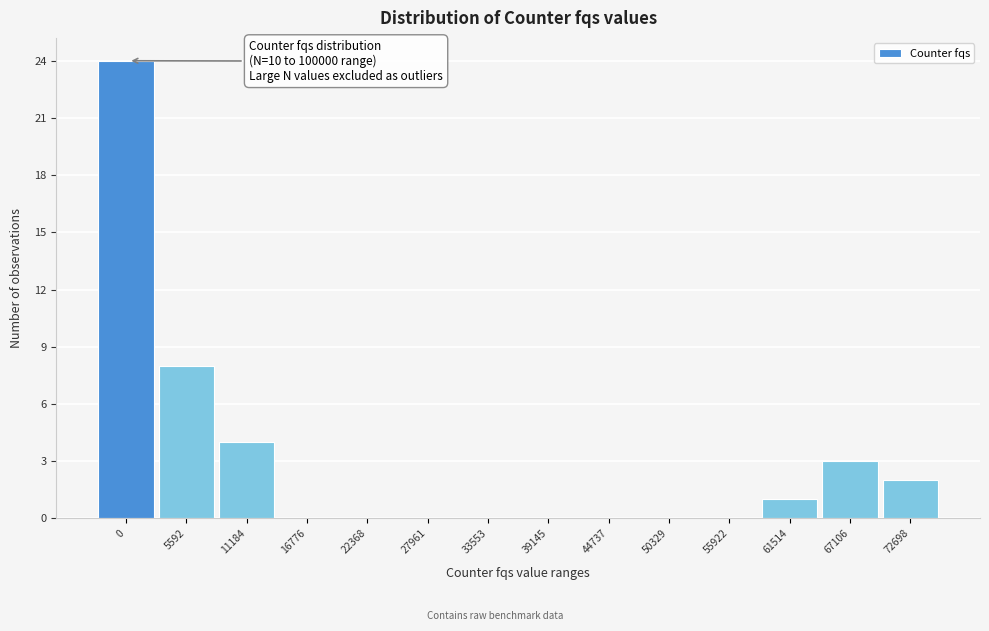

Reading left to right, list all the values displayed in this chart.

0=24	5592=8	11184=4	16776=0	22368=0	27961=0	33553=0	39145=0	44737=0	50329=0	55922=0	61514=1	67106=3	72698=2